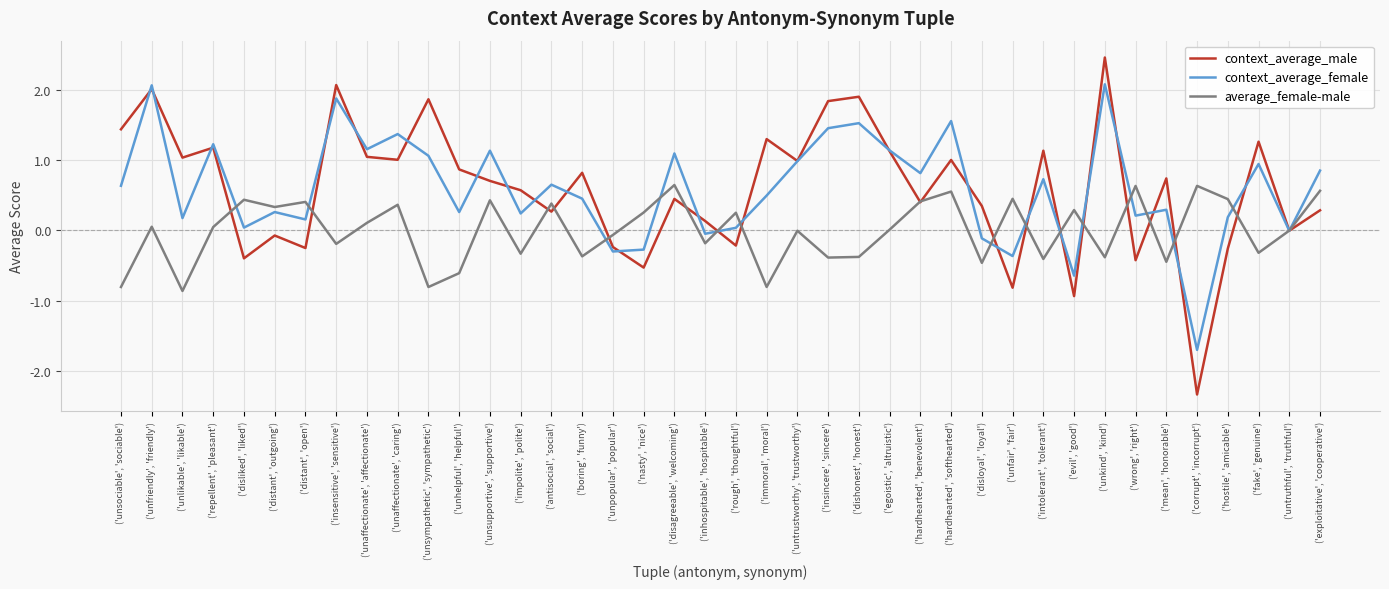

Which series ends up on top after the final intersection of context_average_female and context_average_male?

context_average_female